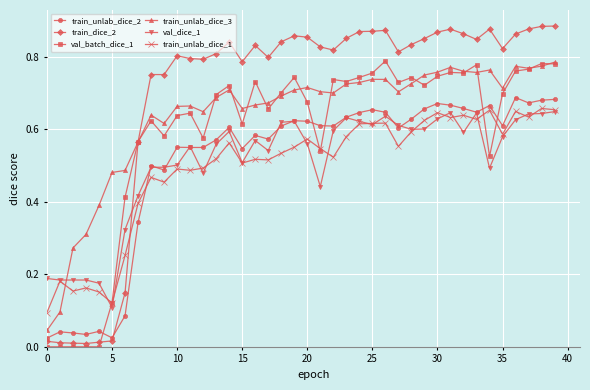

True or false: train_unlab_dice_2 has more than 0 interior local peaks.

True